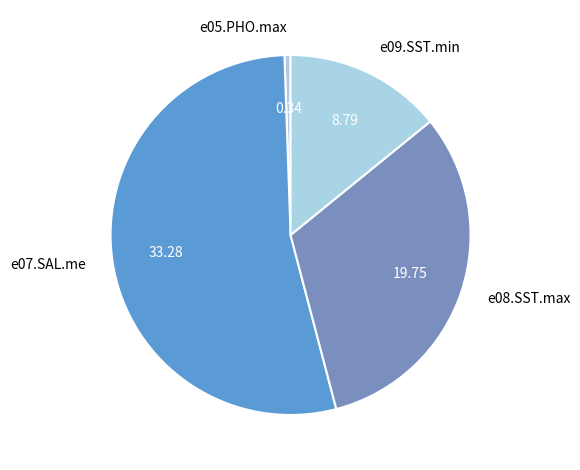

Rank the categories by value from lowest to highest.

e05.PHO.max, e09.SST.min, e08.SST.max, e07.SAL.me